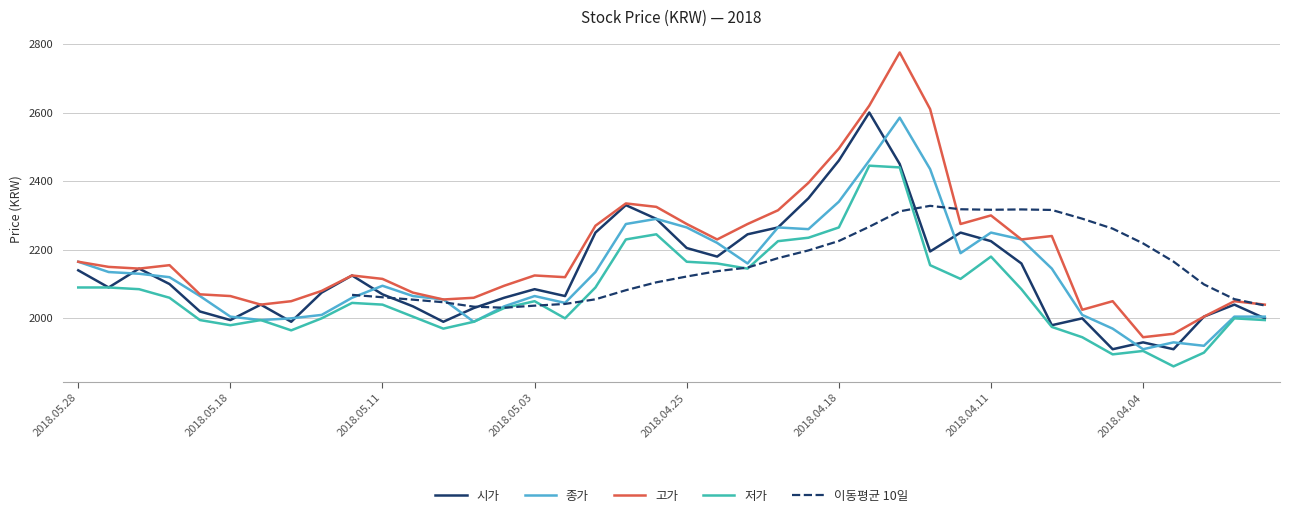

List the labels in order of 종가 value, smallest first.

2018.04.04, 2018.04.02, 2018.04.03, 2018.04.05, 2018.05.08, 2018.05.17, 2018.05.16, 2018.05.18, 2018.03.30, 2018.03.29, 2018.05.15, 2018.04.06, 2018.05.04, 2018.05.02, 2018.05.09, 2018.05.14, 2018.05.21, 2018.05.10, 2018.05.03, 2018.05.11, 2018.05.23, 2018.05.24, 2018.05.25, 2018.04.30, 2018.04.09, 2018.04.23, 2018.05.28, 2018.04.12, 2018.04.24, 2018.04.10, 2018.04.11, 2018.04.19, 2018.04.25, 2018.04.20, 2018.04.27, 2018.04.26, 2018.04.18, 2018.04.13, 2018.04.17, 2018.04.16